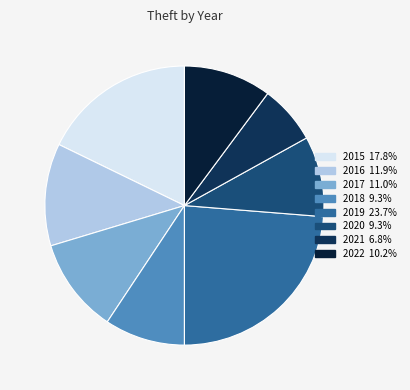

Which slice is the smallest?

2021